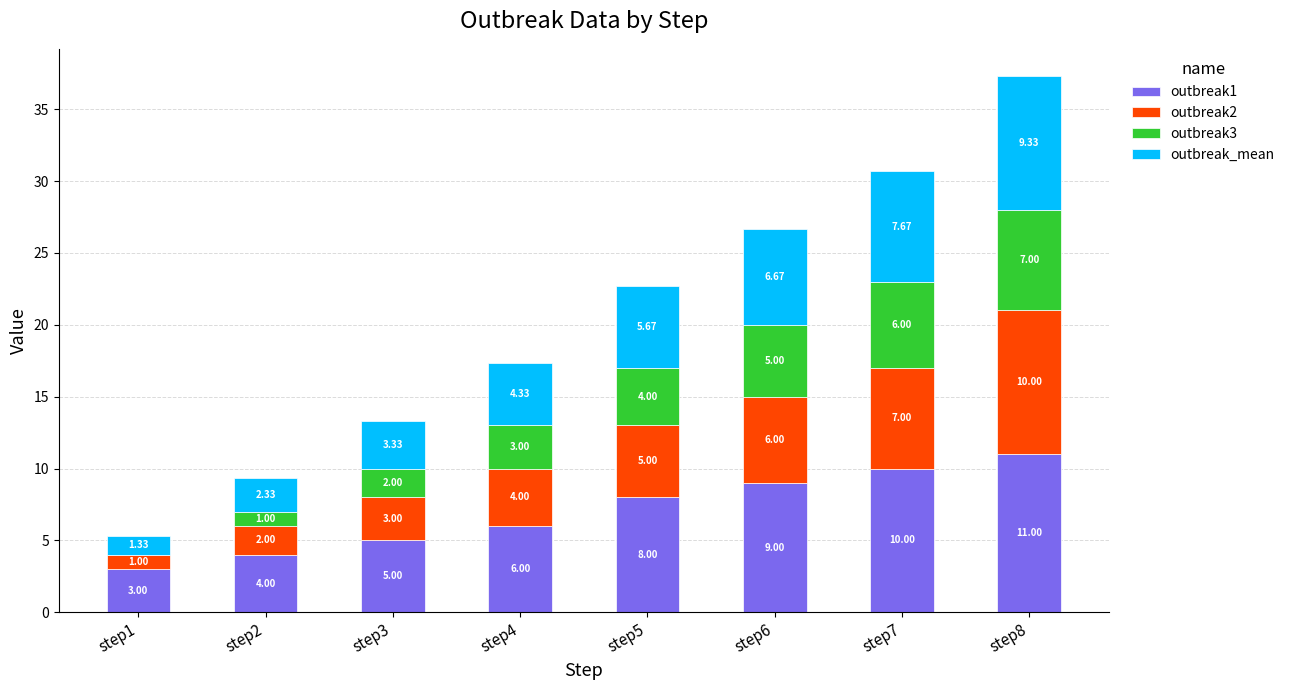

What is the total value across all series at step1?

5.3